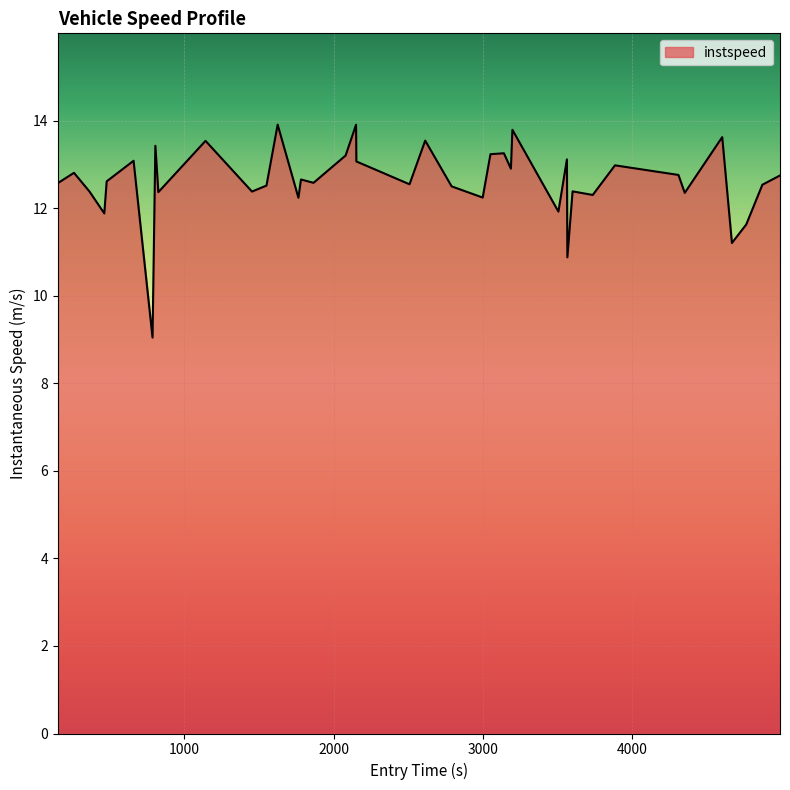

What is the difference between the maximum and minimum values?

4.9